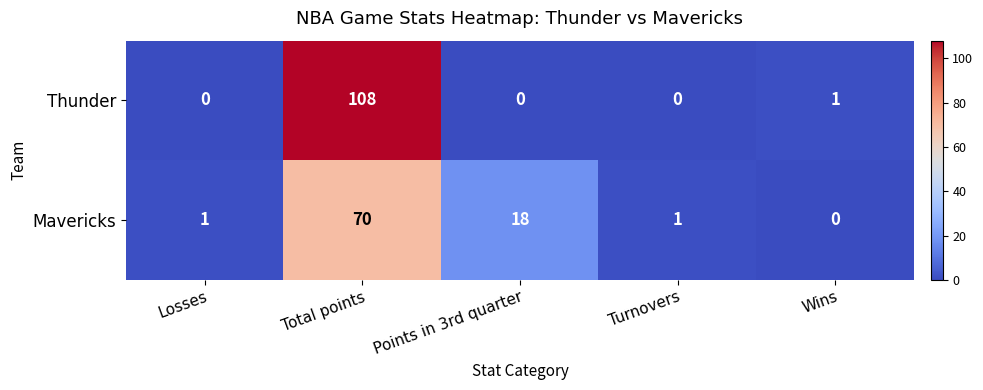

How many data points in Thunder are above 0?

2